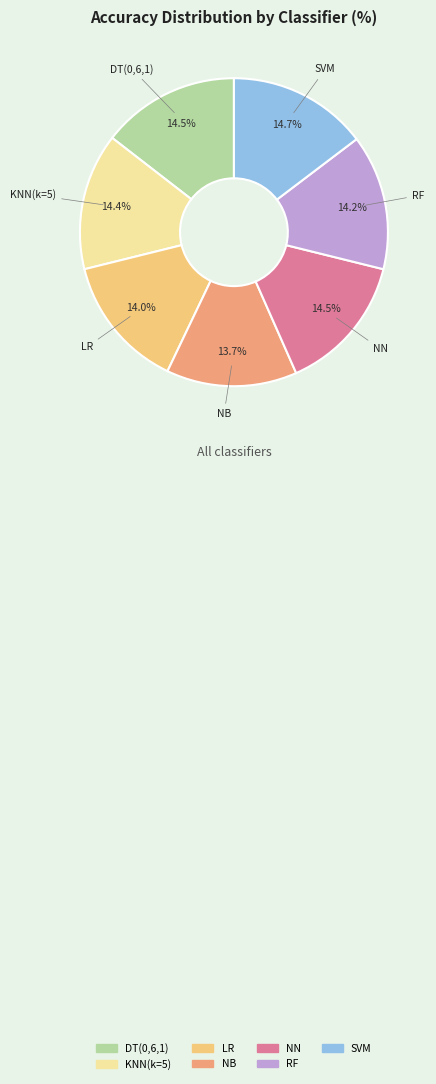

Is there any slice that represents more than half of the pie?

No